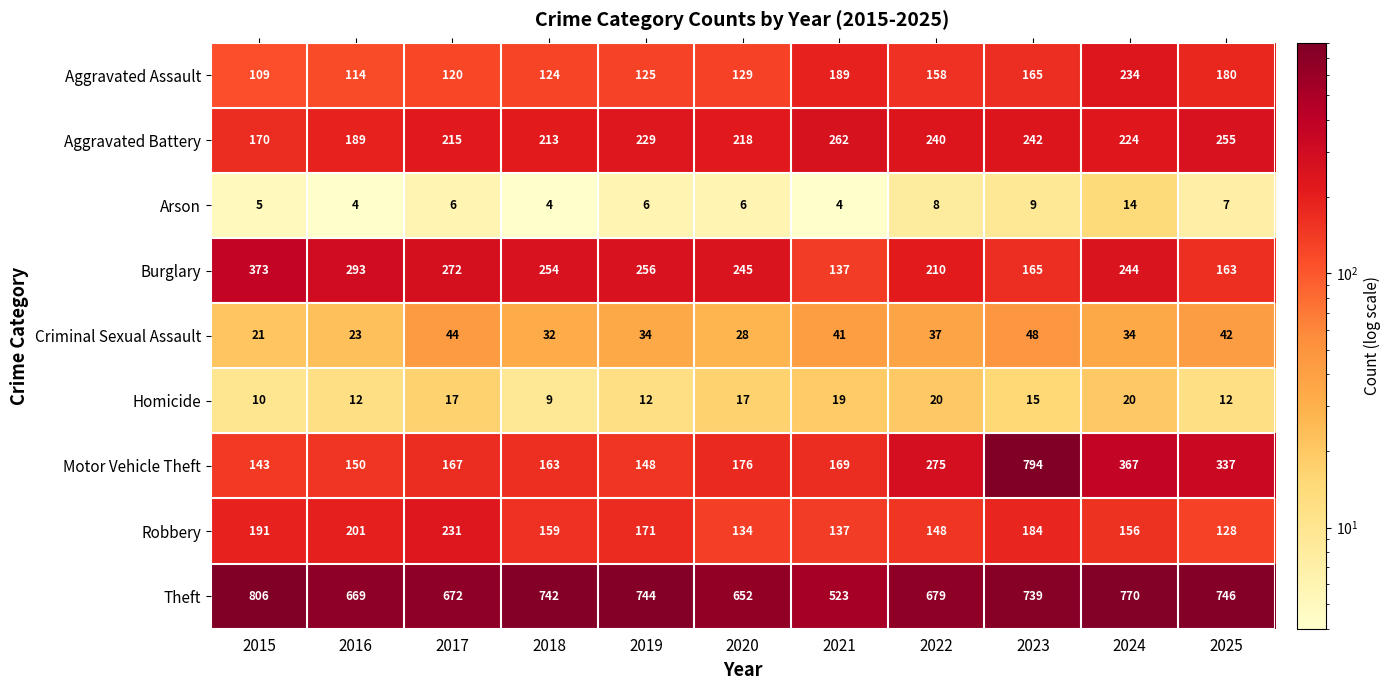

What is the sum of all Homicide values?

163